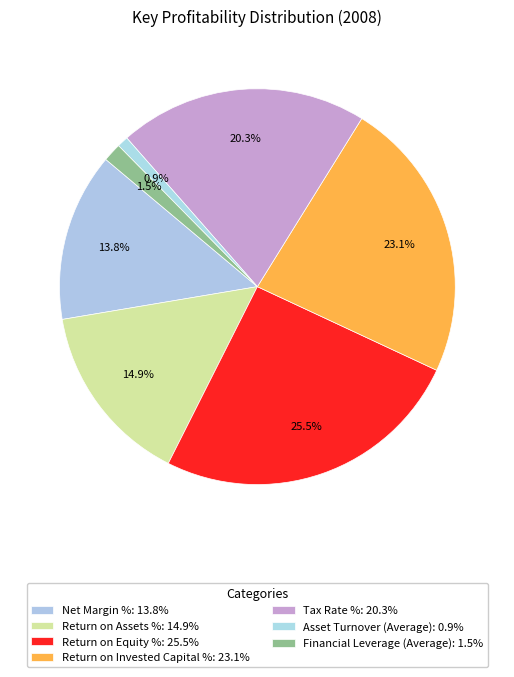

How many segments does this pie chart have?

7